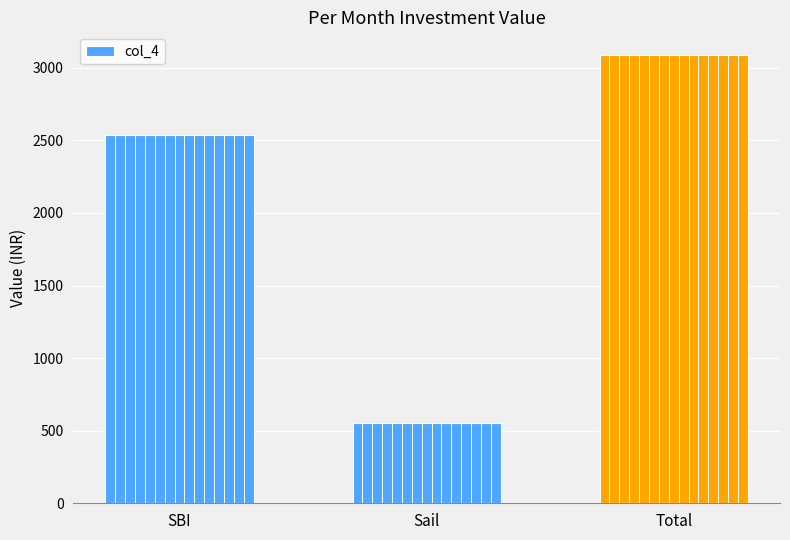

What is the greatest value displayed?

3090